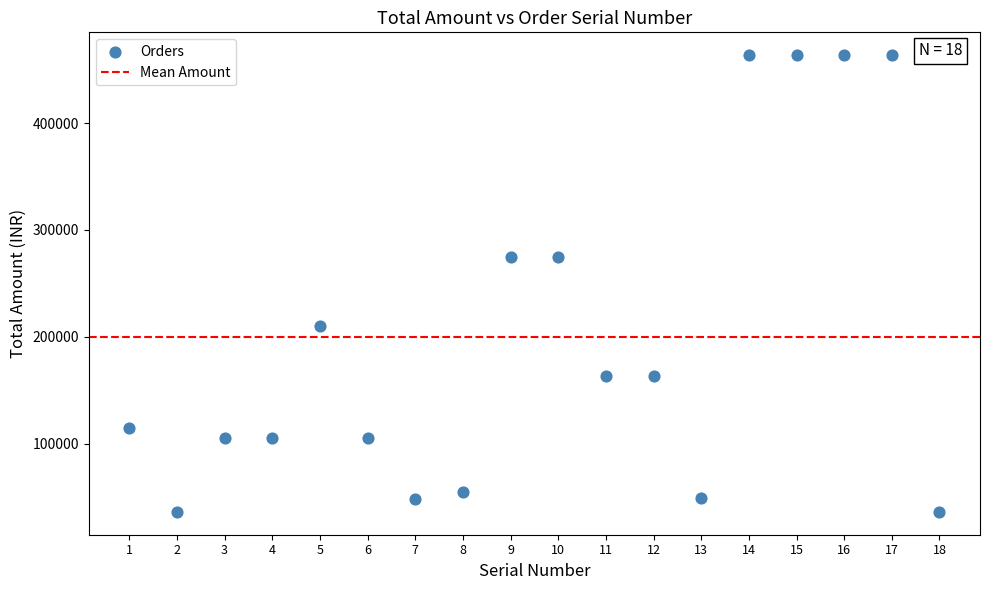

What is the range of Y values (max minus min)?

427577.4